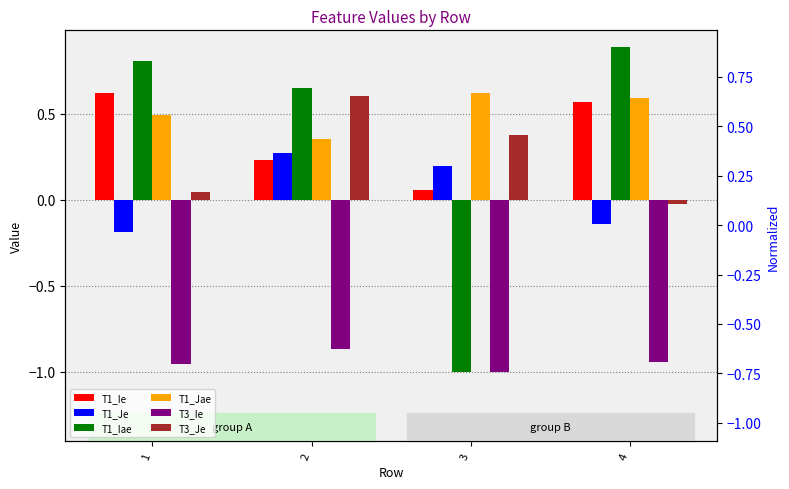

Are the bars grouped side by side (vs. stacked)?

Yes